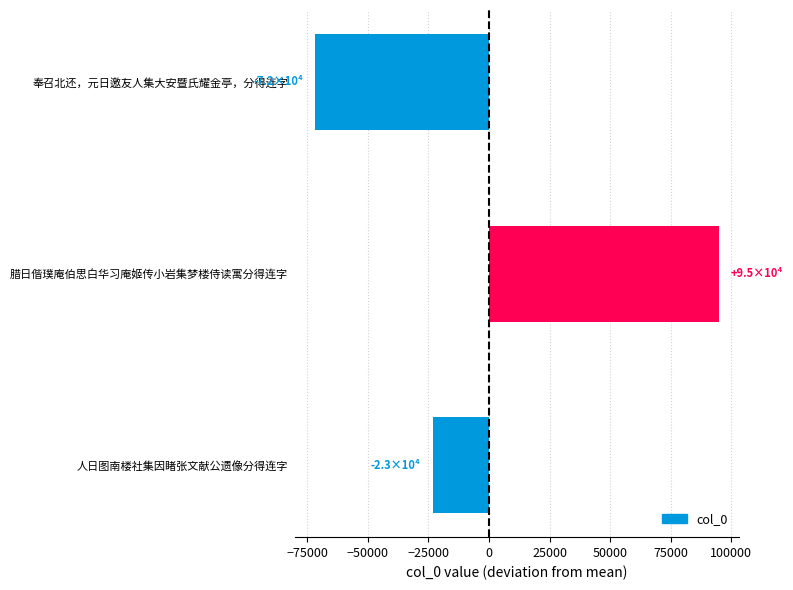

Reading top to bottom, list all the values displayed in this chart.

奉召北还，元日邀友人集大安暨氏耀金亭，分得连字=-71707.3	腊日偕璞庵伯思白华习庵姬传小岩集梦楼侍读寓分得连字=94950.7	人日图南楼社集因睹张文献公遗像分得连字=-23243.3